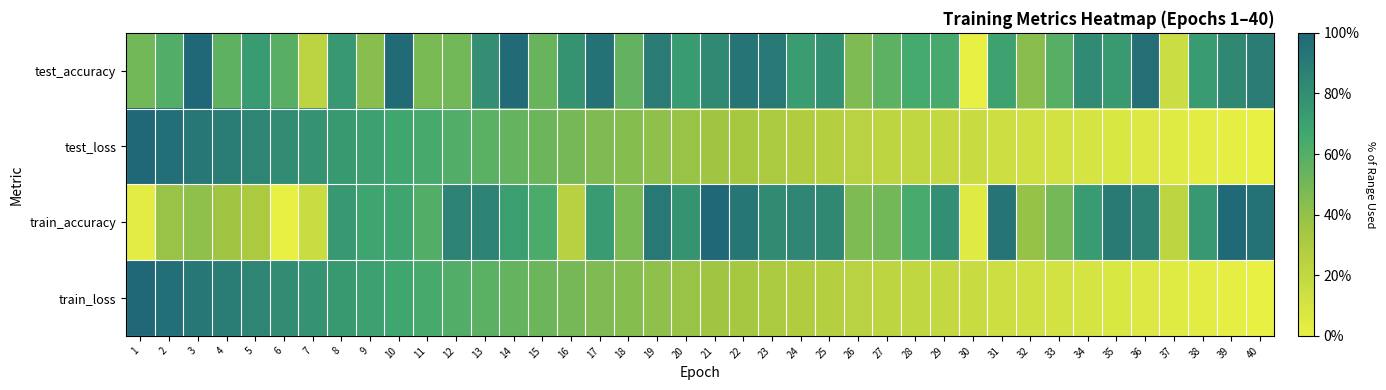

What is the total value across all series at 35?

1.8